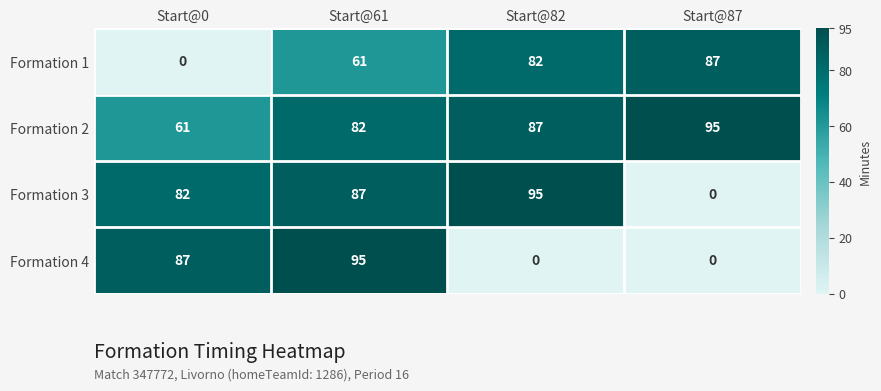

Which series changed the most between Start@61 and Start@87?

Formation 4